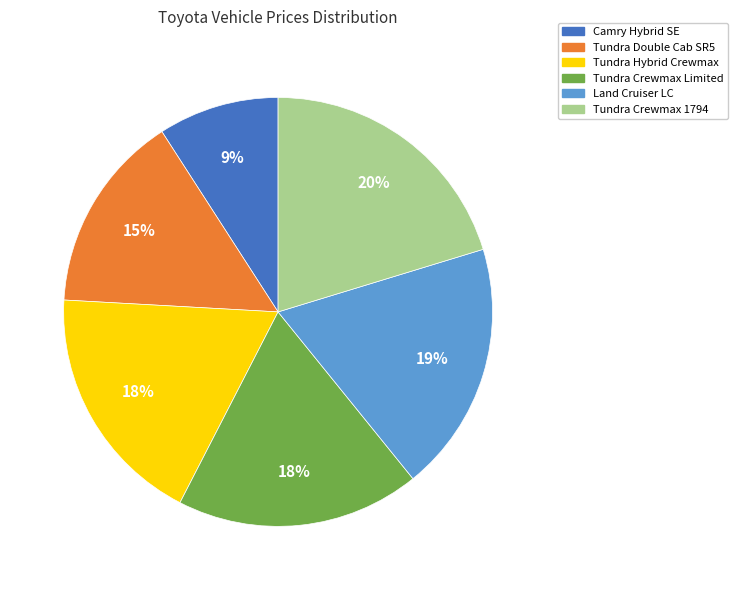

Count the number of slices in the pie.

6